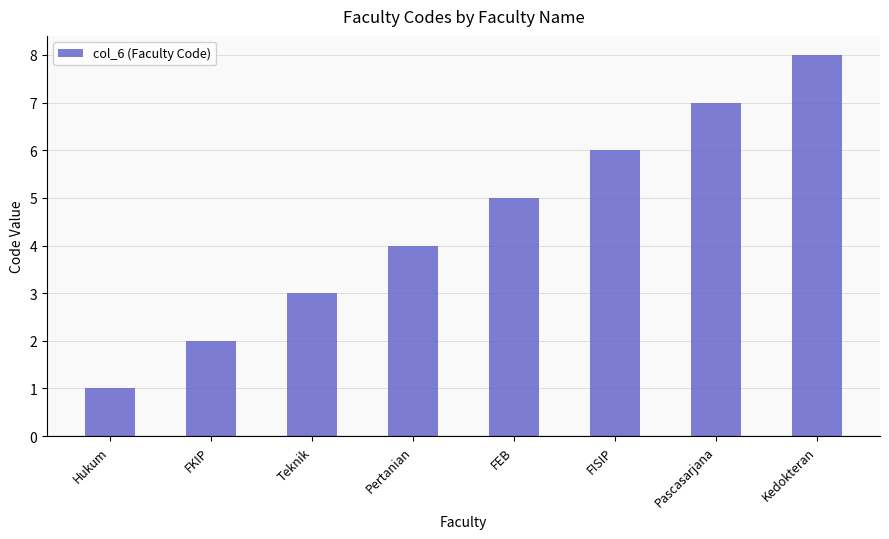

What is the sum of the values at Pertanian and Teknik?

7